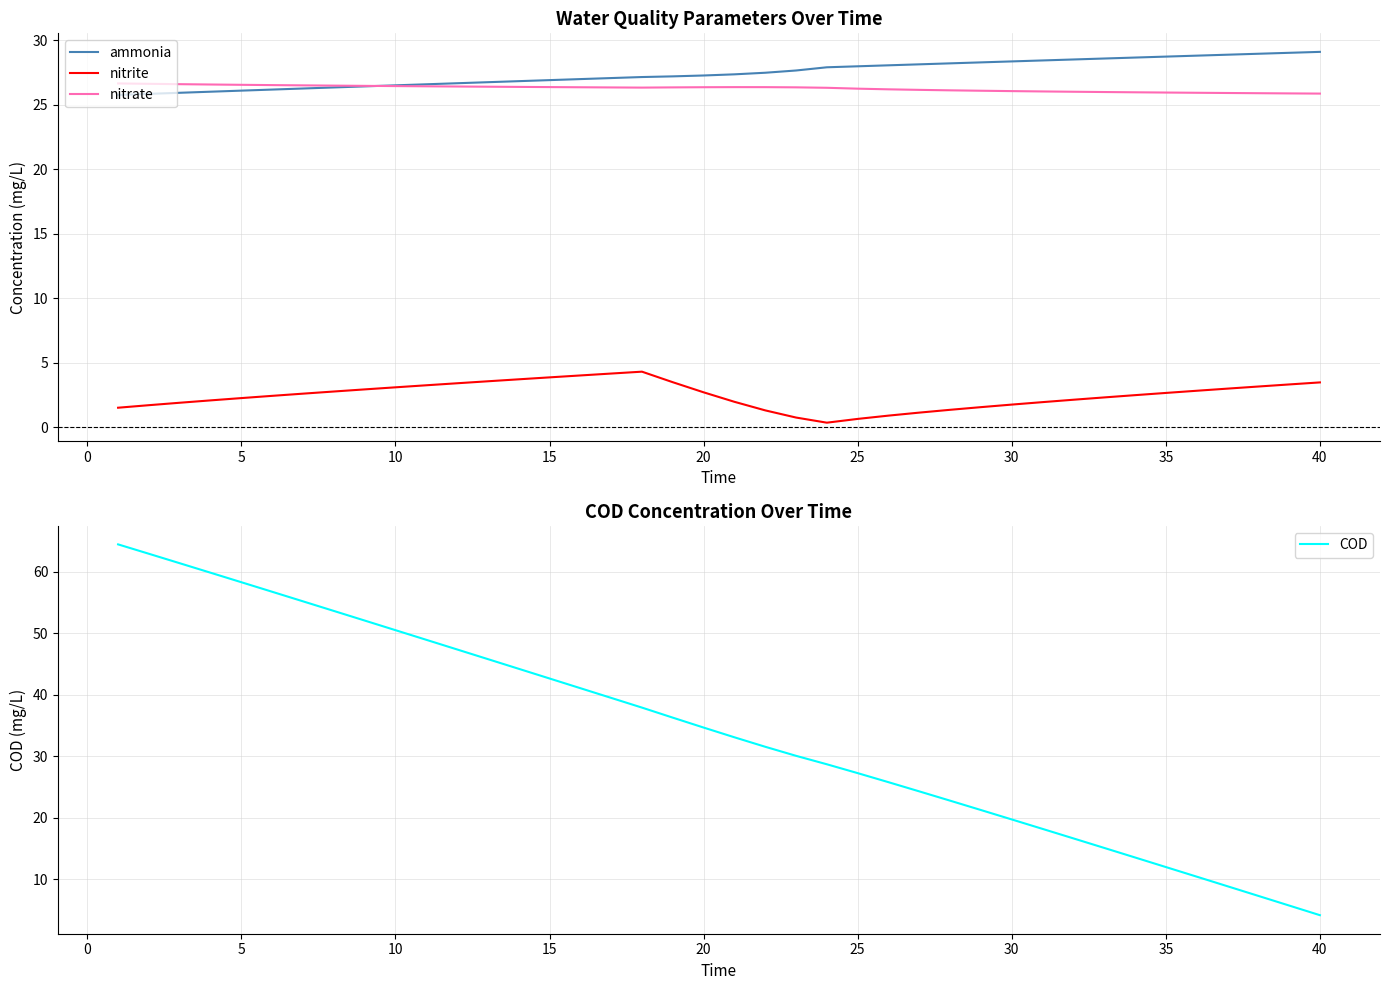

Reading right to left, transcribe all the data shown in this chart.

ammonia: 29.1	29.0	28.9	28.9	28.8	28.7	28.7	28.6	28.5	28.4	28.4	28.3	28.2	28.1	28.1	28.0	27.9	27.6	27.5	27.4	27.3	27.2	27.1	27.1	27.0	26.9	26.8	26.7	26.7	26.6	26.5	26.4	26.3	26.3	26.2	26.1	26.0	25.9	25.8	25.8
nitrite: 3.5	3.3	3.2	3.0	2.8	2.7	2.5	2.3	2.1	1.9	1.8	1.6	1.4	1.1	0.9	0.6	0.4	0.8	1.3	2.0	2.7	3.5	4.3	4.2	4.0	3.9	3.7	3.6	3.4	3.3	3.1	2.9	2.8	2.6	2.4	2.3	2.1	1.9	1.7	1.5
nitrate: 25.9	25.9	25.9	25.9	25.9	25.9	26.0	26.0	26.0	26.0	26.1	26.1	26.1	26.1	26.2	26.2	26.3	26.3	26.4	26.4	26.4	26.3	26.3	26.3	26.3	26.4	26.4	26.4	26.4	26.4	26.4	26.5	26.5	26.5	26.5	26.5	26.6	26.6	26.6	26.6
COD: 4.1	5.7	7.3	8.9	10.4	12.0	13.5	15.1	16.6	18.2	19.7	21.2	22.8	24.3	25.8	27.2	28.7	30.1	31.5	33.1	34.7	36.3	37.9	39.5	41.1	42.6	44.2	45.8	47.3	48.9	50.5	52.1	53.6	55.2	56.7	58.3	59.8	61.4	62.9	64.4